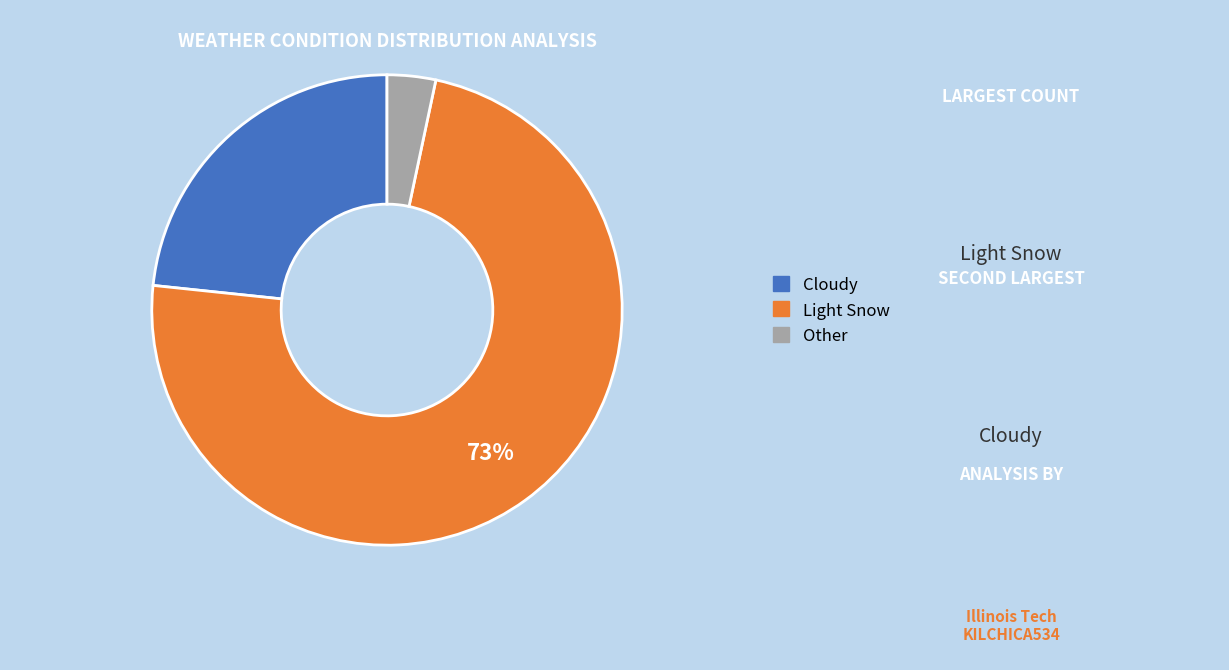

Is the sum of Other and Cloudy greater than half?

No